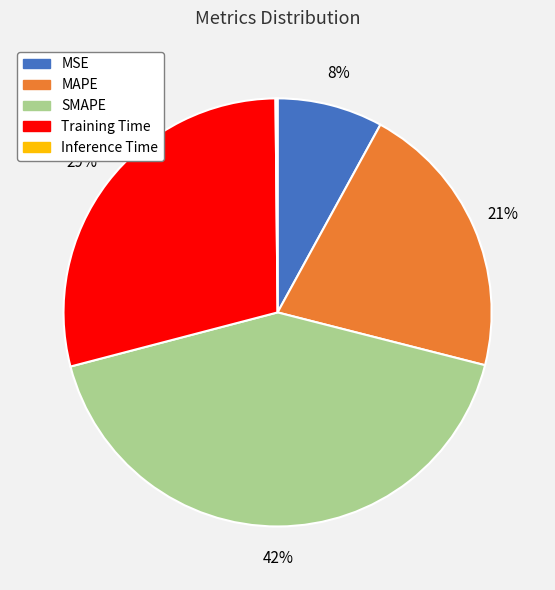

Do MAPE and MSE together represent more than half of the pie?

No